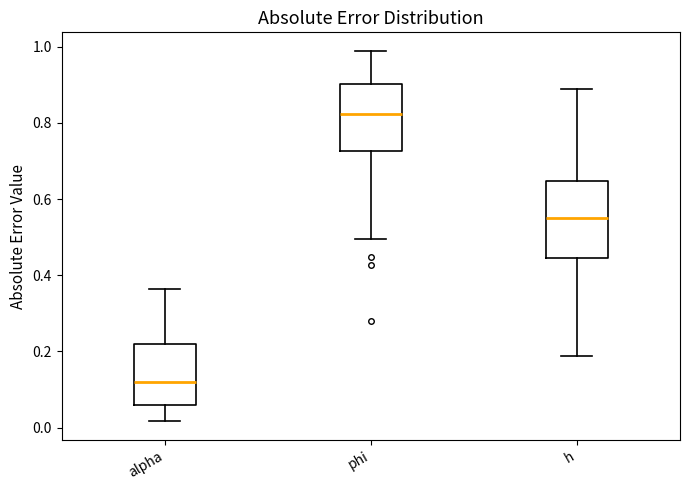

Which box has the highest median line?

phi